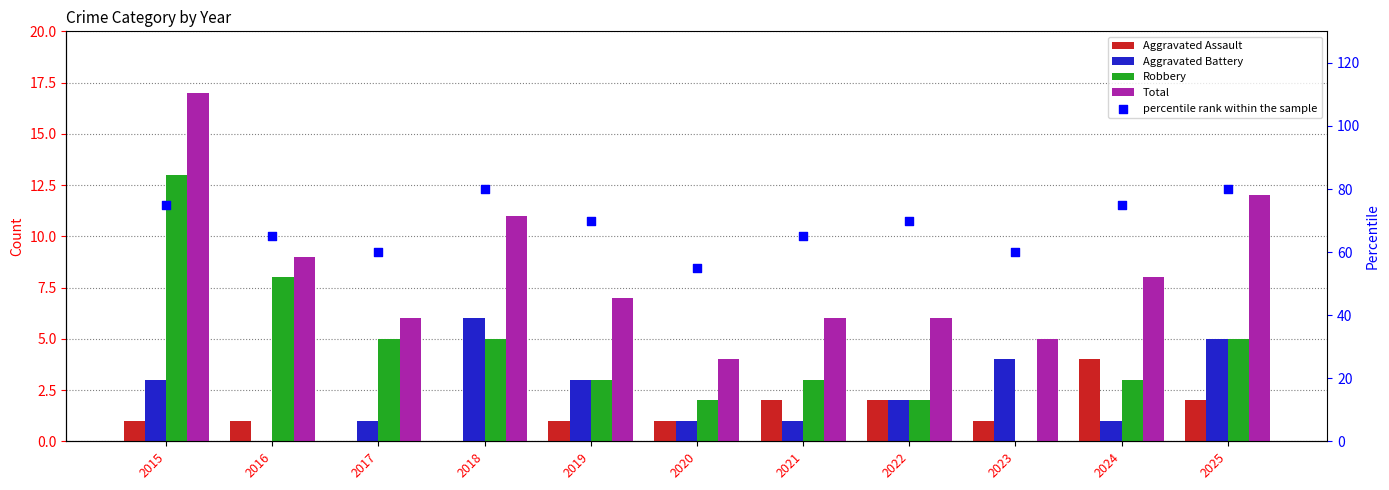

Which series has the largest total across all categories?

percentile rank within the sample